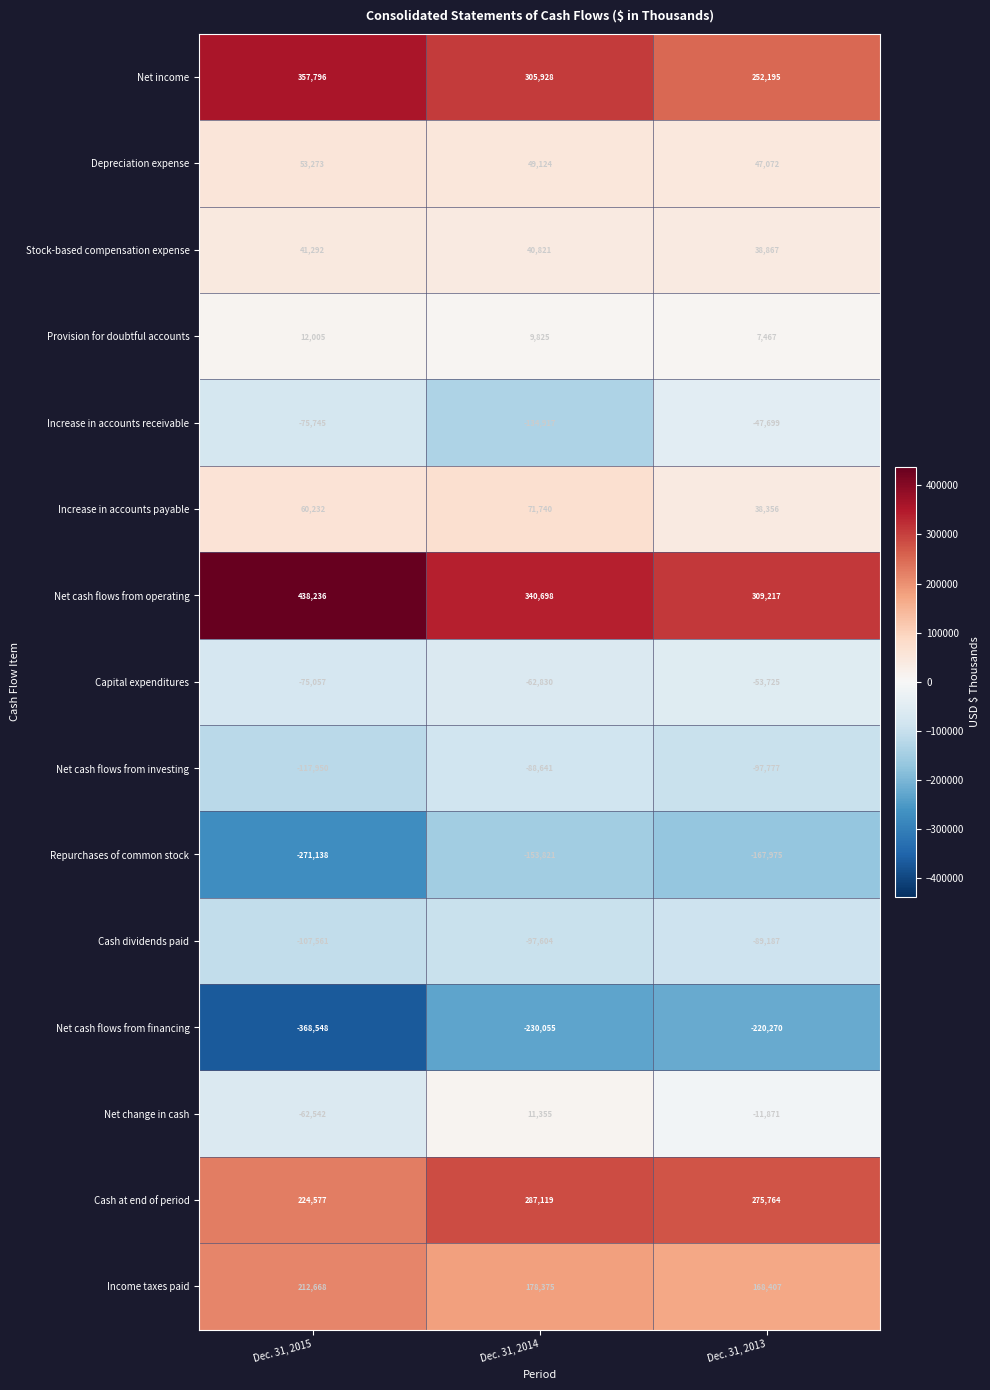

Count the Net cash flows from operating values in the range 309217 to 438236.

3